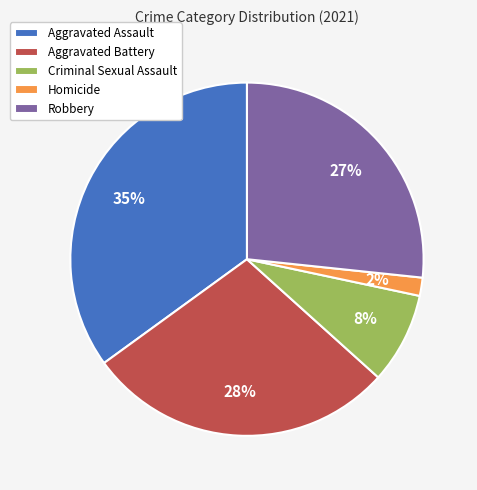

Which category has the smallest portion of the pie?

Homicide